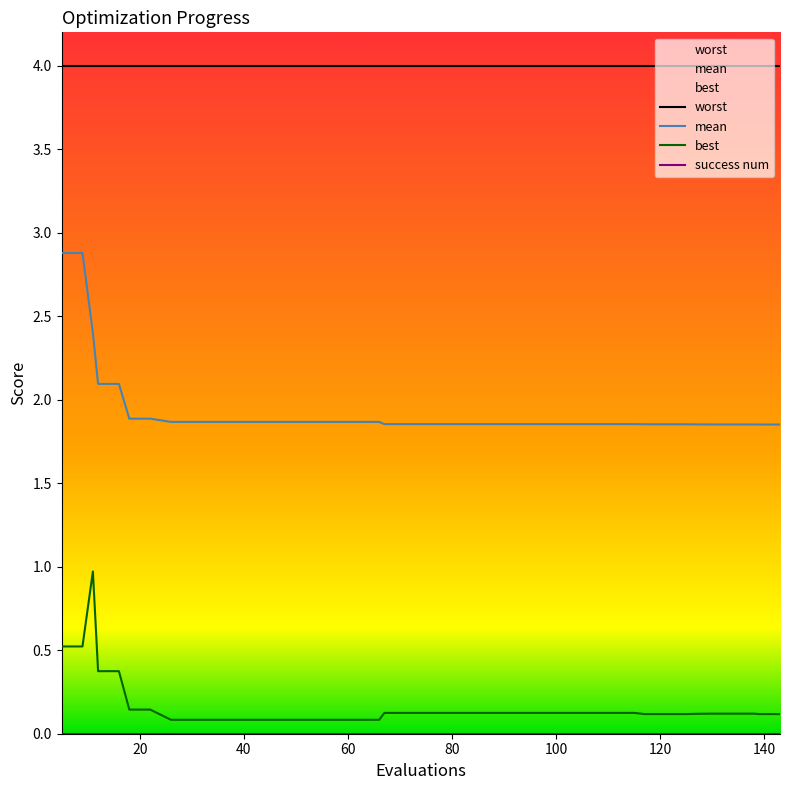

True or false: mean and best cross at least once.

False